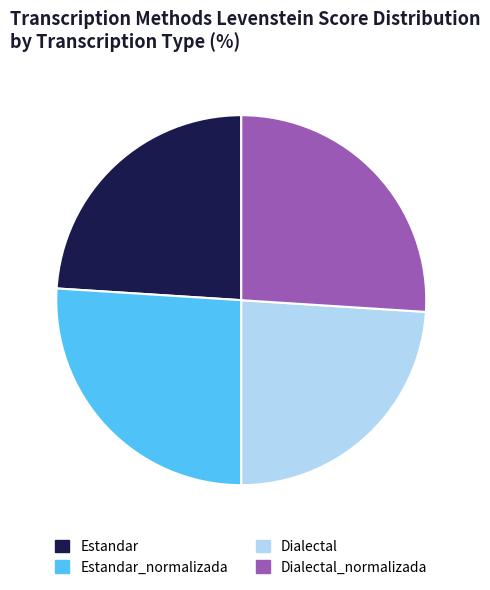

Does any single category account for the majority?

No